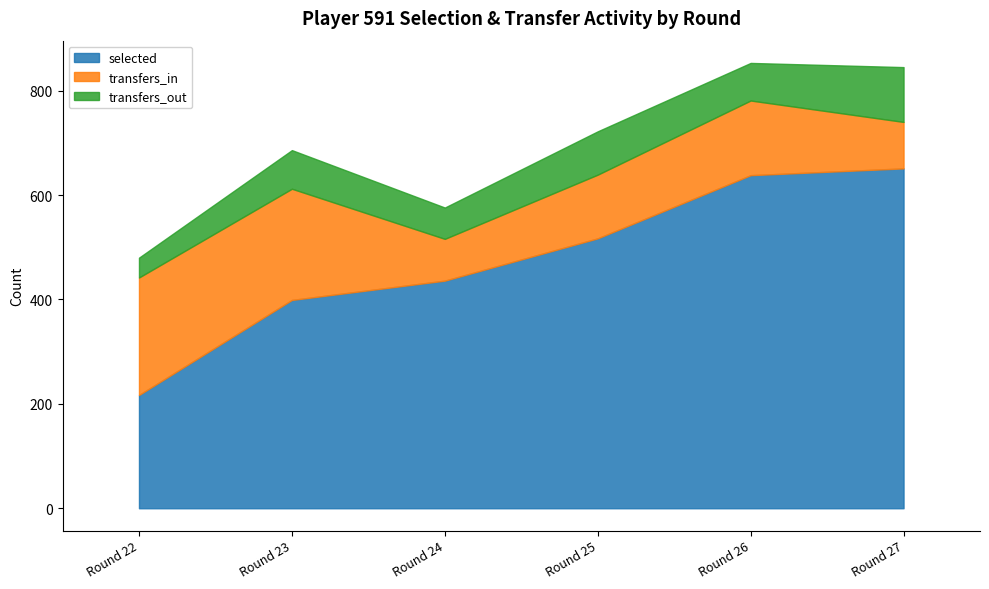

Reading right to left, extract all data points from this chart.

selected: 651	638	517	436	399	217
transfers_in: 89	143	122	80	213	225
transfers_out: 105	72	83	60	74	38